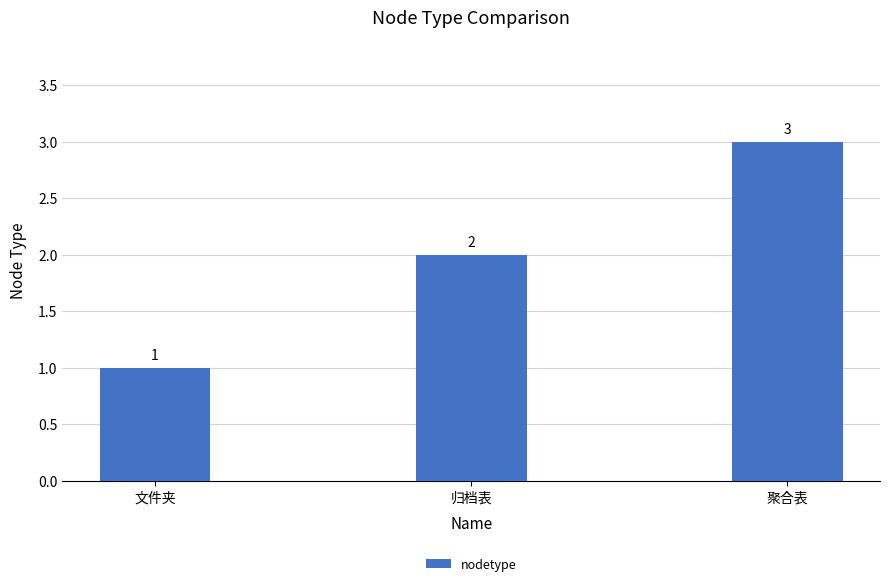

Reading left to right, list all the values displayed in this chart.

文件夹=1	归档表=2	聚合表=3